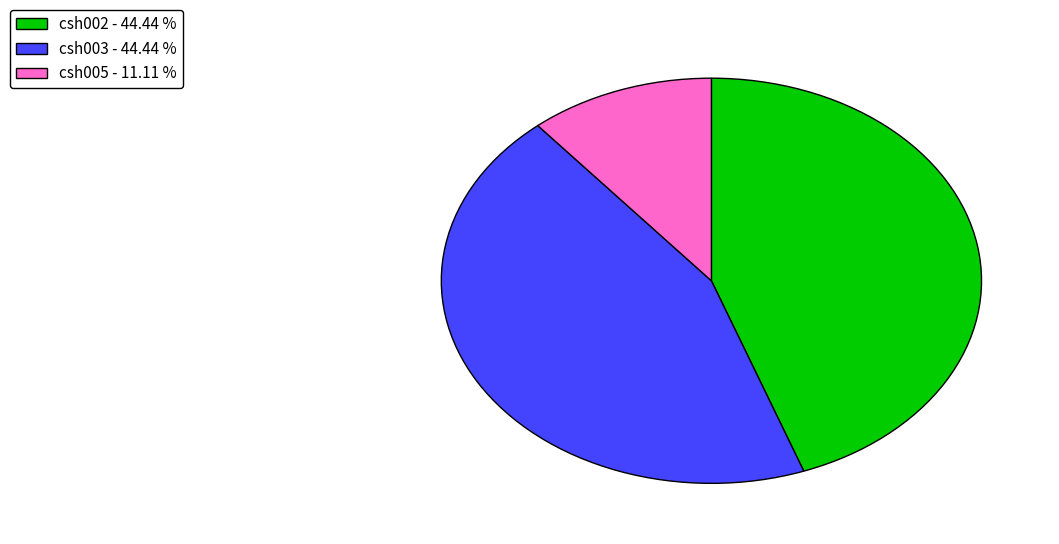

Which category has the smallest portion of the pie?

csh005 - 11.11 %